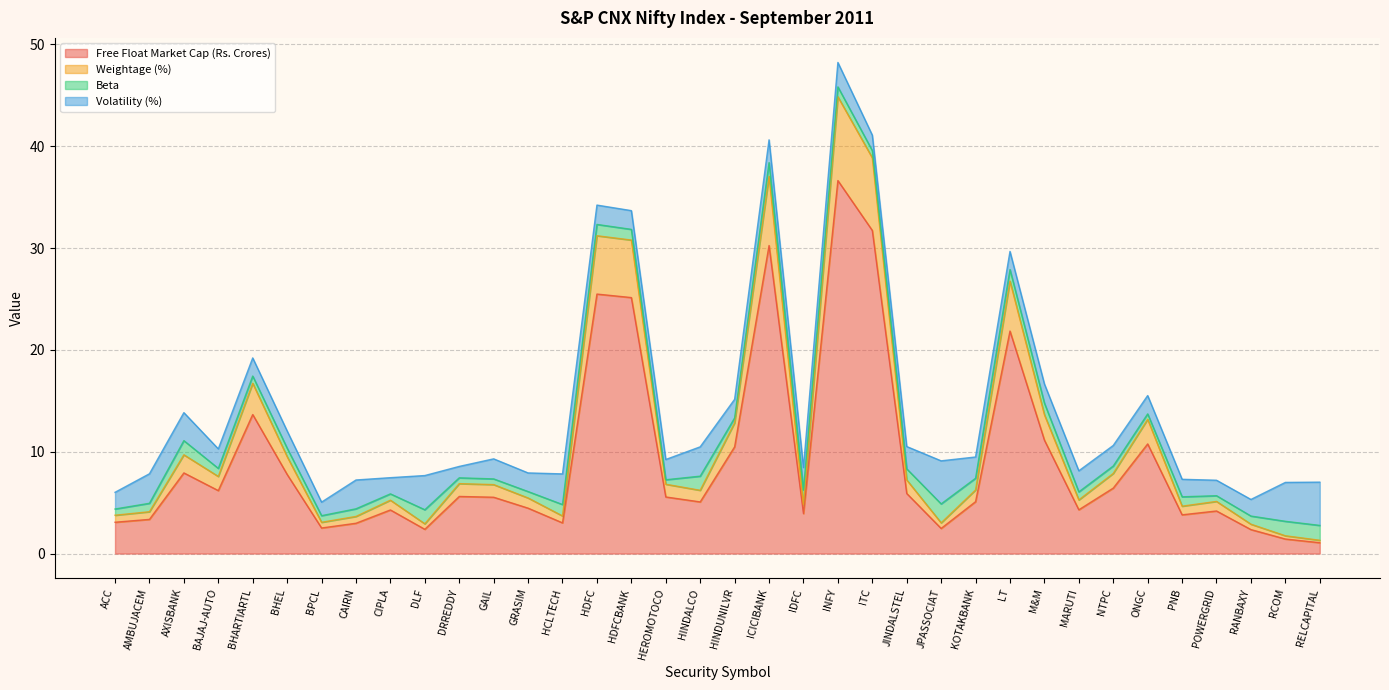

Does the chart display data point markers on the line(s)?

No